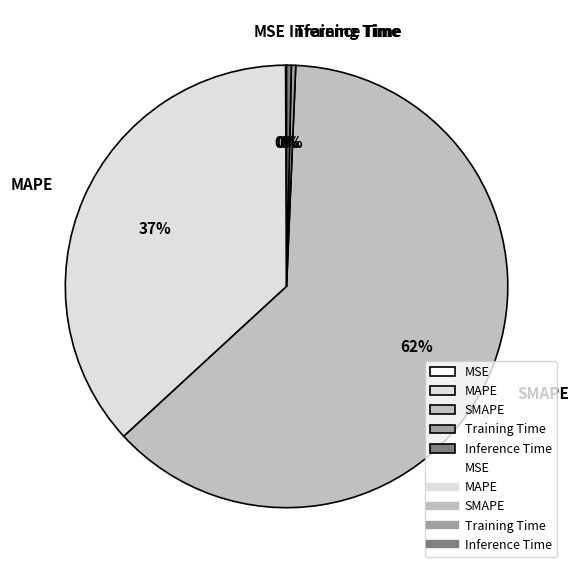

Which has a higher value, Inference Time or MAPE?

MAPE